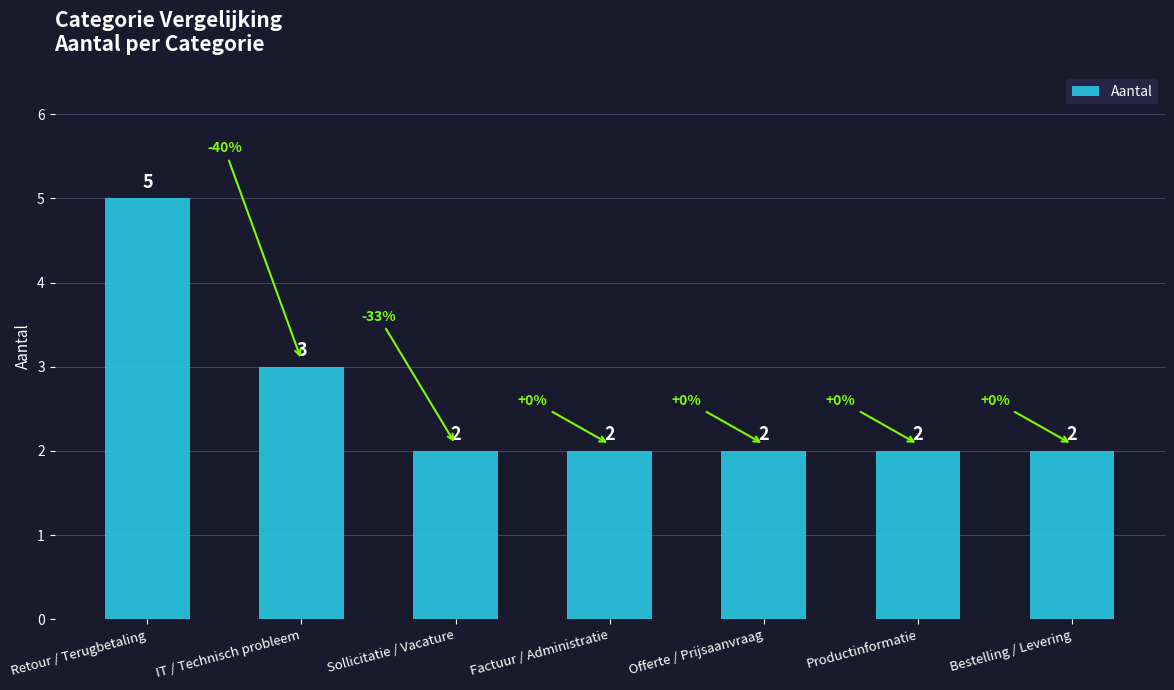

At which category does the chart reach its peak across all series?

Retour / Terugbetaling